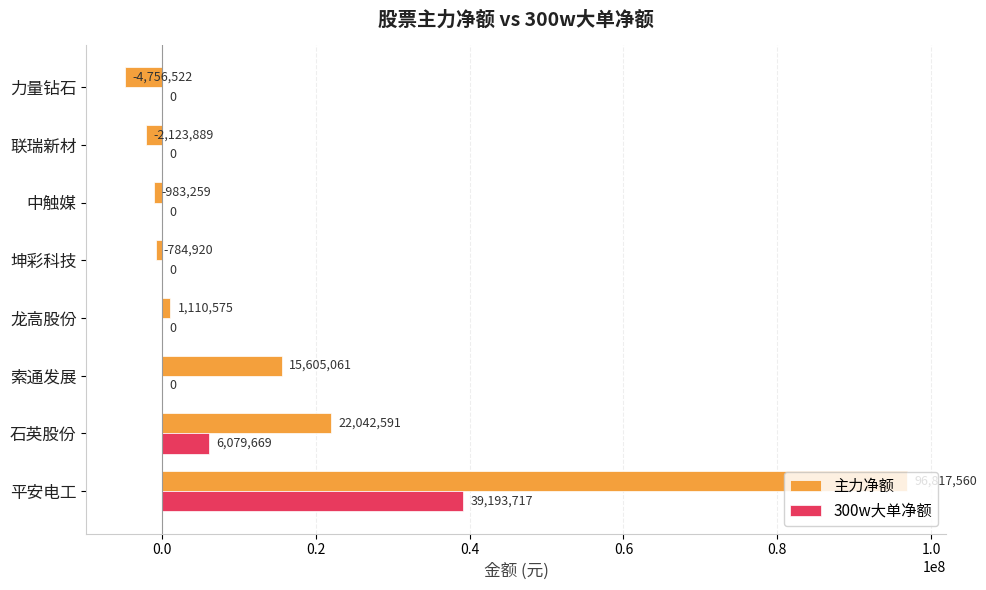

What is the sum of all 300w大单净额 values?

45273386